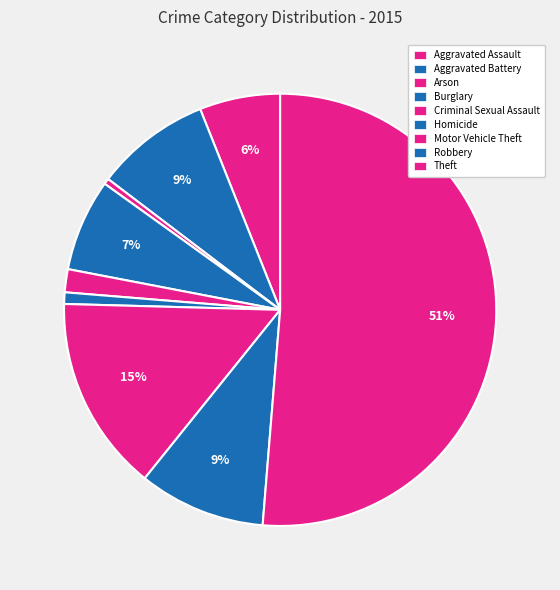

Count the number of slices in the pie.

9